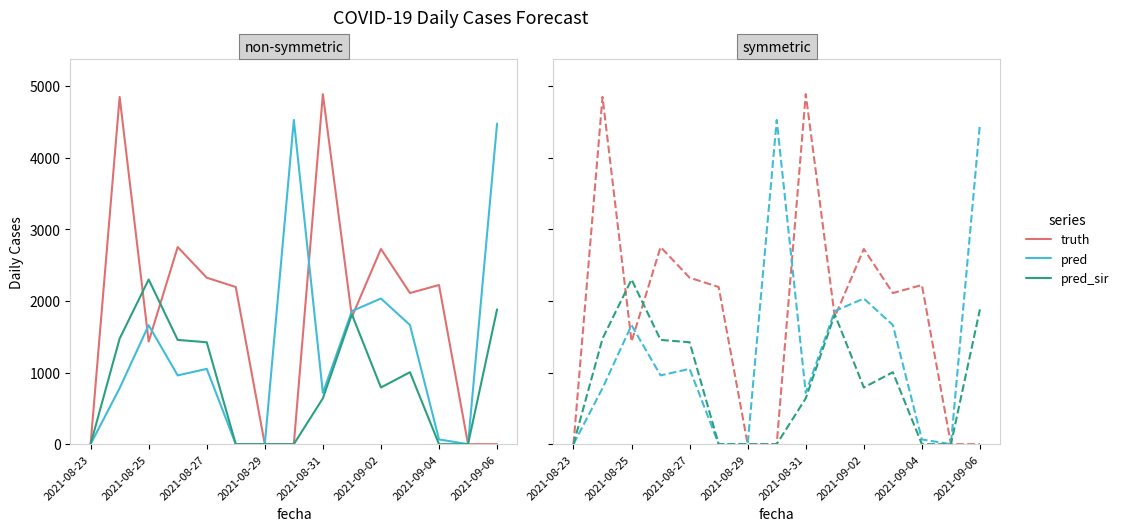

What is the difference between the maximum and second lowest values in the truth series?

4884.0